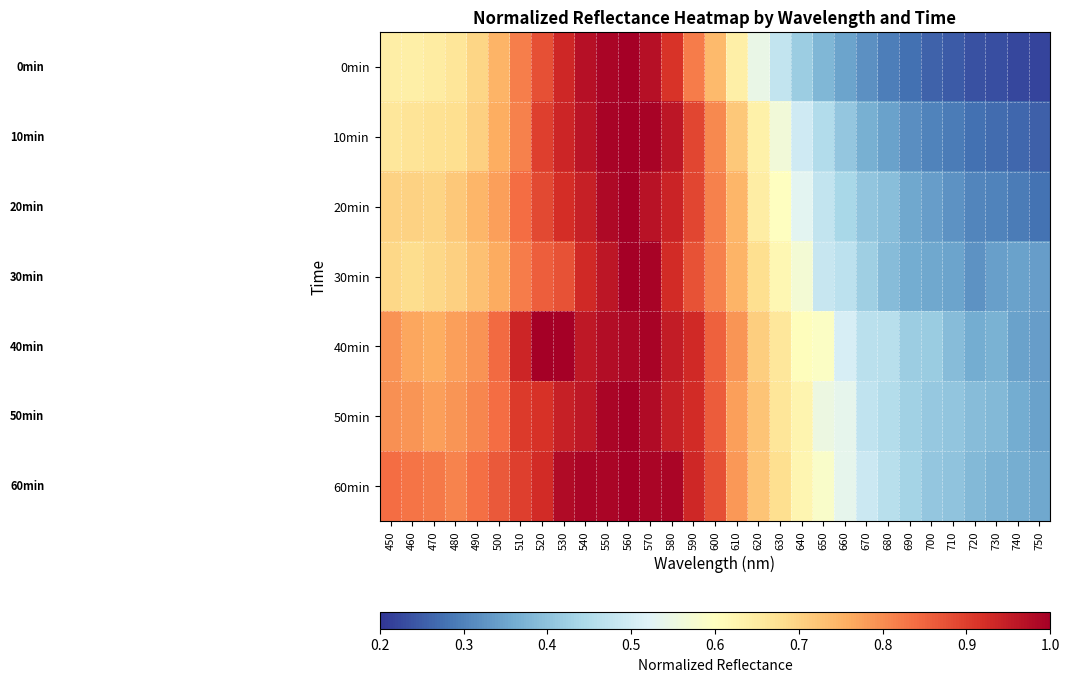

Reading right to left, extract all data points from this chart.

0min: 750=0.2	740=0.2	730=0.2	720=0.2	710=0.2	700=0.3	690=0.3	680=0.3	670=0.3	660=0.3	650=0.4	640=0.4	630=0.5	620=0.5	610=0.6	600=0.7	590=0.8	580=0.9	570=1.0	560=1.0	550=1.0	540=1.0	530=0.9	520=0.9	510=0.8	500=0.7	490=0.7	480=0.7	470=0.6	460=0.6	450=0.6
10min: 750=0.3	740=0.3	730=0.3	720=0.3	710=0.3	700=0.3	690=0.3	680=0.3	670=0.4	660=0.4	650=0.5	640=0.5	630=0.6	620=0.6	610=0.7	600=0.8	590=0.9	580=1.0	570=1.0	560=1.0	550=1.0	540=1.0	530=0.9	520=0.9	510=0.8	500=0.8	490=0.7	480=0.7	470=0.7	460=0.7	450=0.7
20min: 750=0.3	740=0.3	730=0.3	720=0.3	710=0.3	700=0.3	690=0.4	680=0.4	670=0.4	660=0.4	650=0.5	640=0.5	630=0.6	620=0.6	610=0.7	600=0.8	590=0.9	580=0.9	570=1.0	560=1.0	550=1.0	540=0.9	530=0.9	520=0.9	510=0.8	500=0.8	490=0.7	480=0.7	470=0.7	460=0.7	450=0.7
30min: 750=0.3	740=0.3	730=0.3	720=0.3	710=0.3	700=0.4	690=0.4	680=0.4	670=0.4	660=0.5	650=0.5	640=0.6	630=0.6	620=0.7	610=0.7	600=0.8	590=0.9	580=0.9	570=1.0	560=1.0	550=1.0	540=0.9	530=0.9	520=0.9	510=0.8	500=0.8	490=0.7	480=0.7	470=0.7	460=0.7	450=0.7
40min: 750=0.3	740=0.3	730=0.4	720=0.4	710=0.4	700=0.4	690=0.4	680=0.5	670=0.5	660=0.5	650=0.6	640=0.6	630=0.7	620=0.7	610=0.8	600=0.9	590=0.9	580=1.0	570=1.0	560=1.0	550=1.0	540=1.0	530=1.0	520=1.0	510=0.9	500=0.8	490=0.8	480=0.8	470=0.8	460=0.8	450=0.8
50min: 750=0.3	740=0.4	730=0.4	720=0.4	710=0.4	700=0.4	690=0.4	680=0.5	670=0.5	660=0.5	650=0.6	640=0.6	630=0.7	620=0.7	610=0.8	600=0.9	590=0.9	580=0.9	570=1.0	560=1.0	550=1.0	540=1.0	530=0.9	520=0.9	510=0.9	500=0.8	490=0.8	480=0.8	470=0.8	460=0.8	450=0.8
60min: 750=0.4	740=0.4	730=0.4	720=0.4	710=0.4	700=0.4	690=0.4	680=0.5	670=0.5	660=0.5	650=0.6	640=0.6	630=0.7	620=0.7	610=0.8	600=0.9	590=0.9	580=1.0	570=1.0	560=1.0	550=1.0	540=1.0	530=1.0	520=0.9	510=0.9	500=0.9	490=0.8	480=0.8	470=0.8	460=0.8	450=0.8